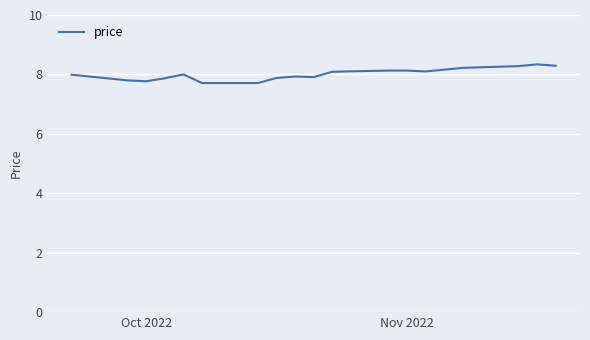

What is the difference between the maximum and minimum values?

0.6